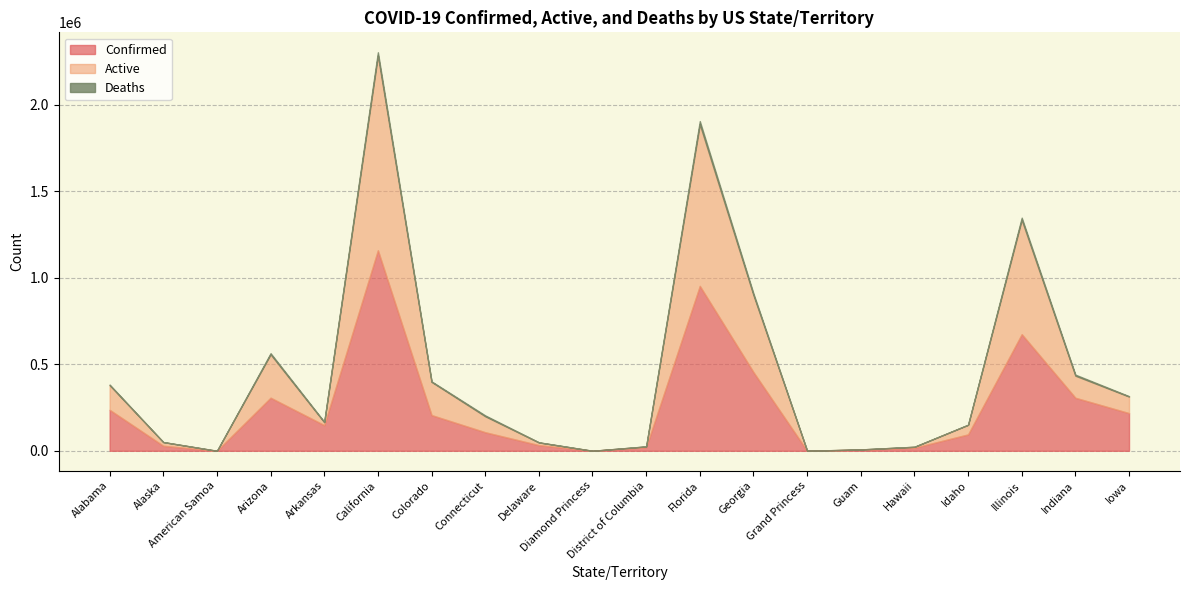

Is the value of Deaths at Idaho greater than the value of Confirmed at Illinois?

No